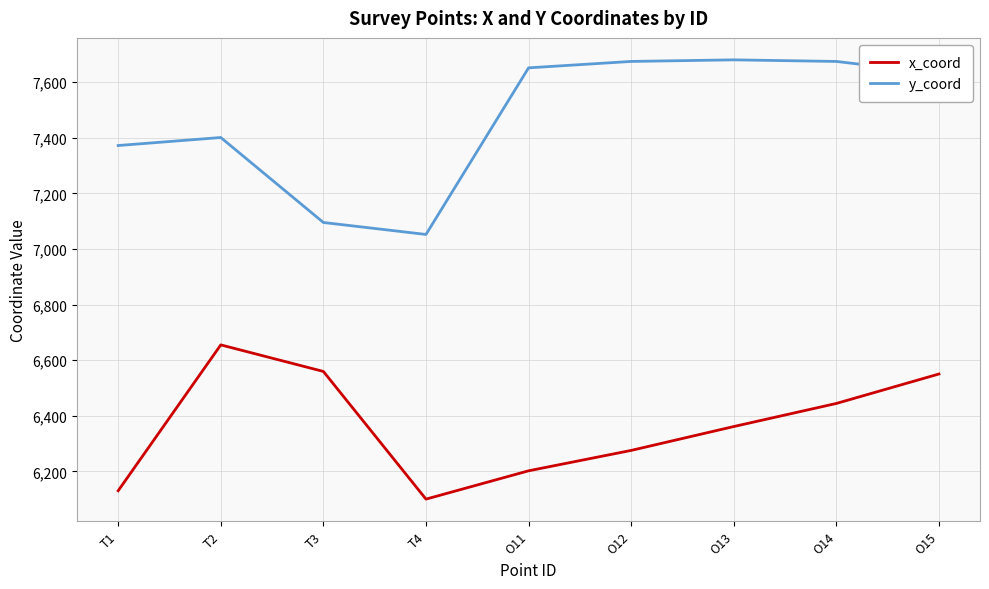

Is the value of y_coord at T2 greater than the value of x_coord at T4?

Yes